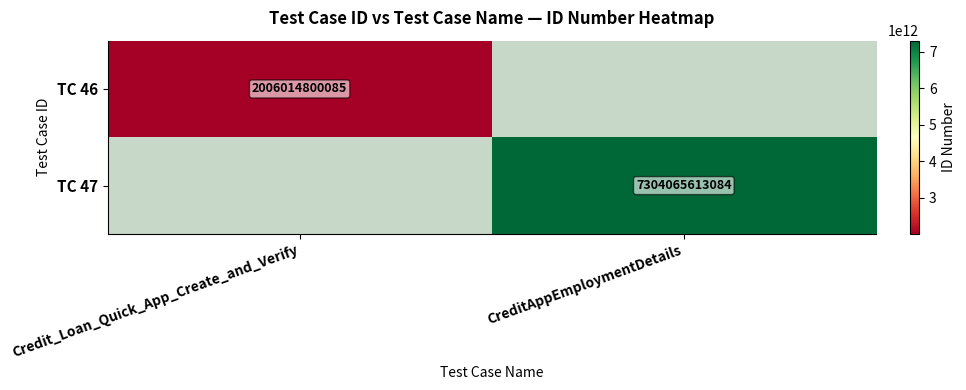

The TC 47 series shows 7304065613084 at CreditAppEmploymentDetails. True or false?

True